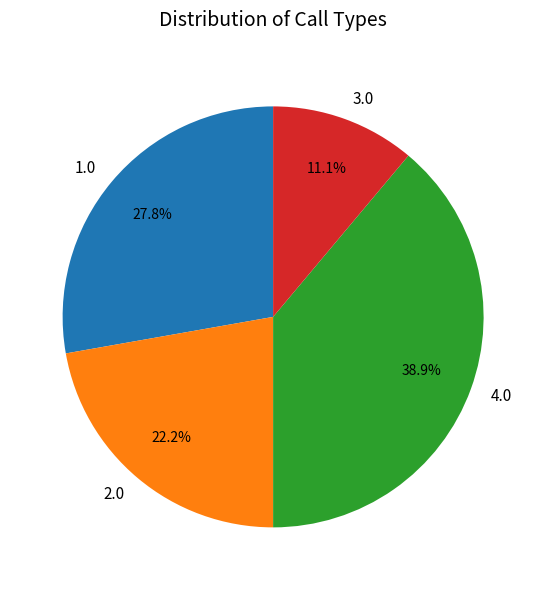

Which category has the smallest portion of the pie?

3.0